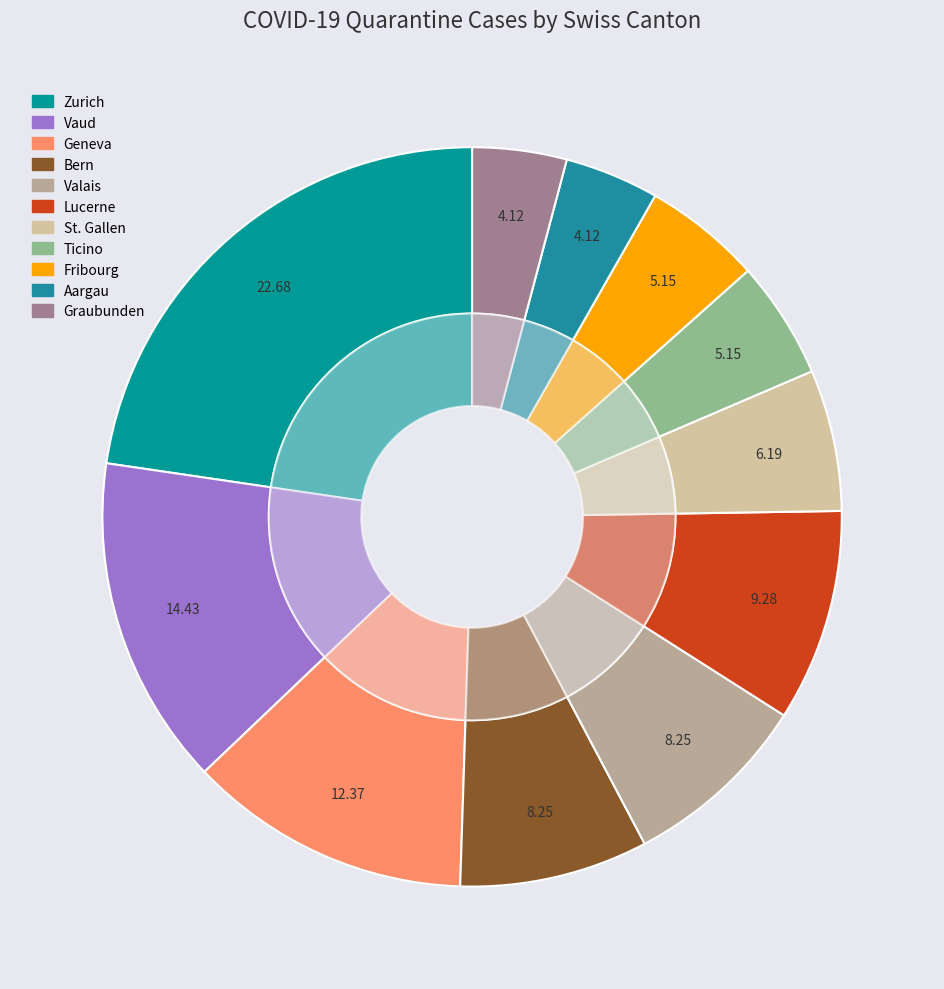

True or false: VD accounts for 23% of the total.

False